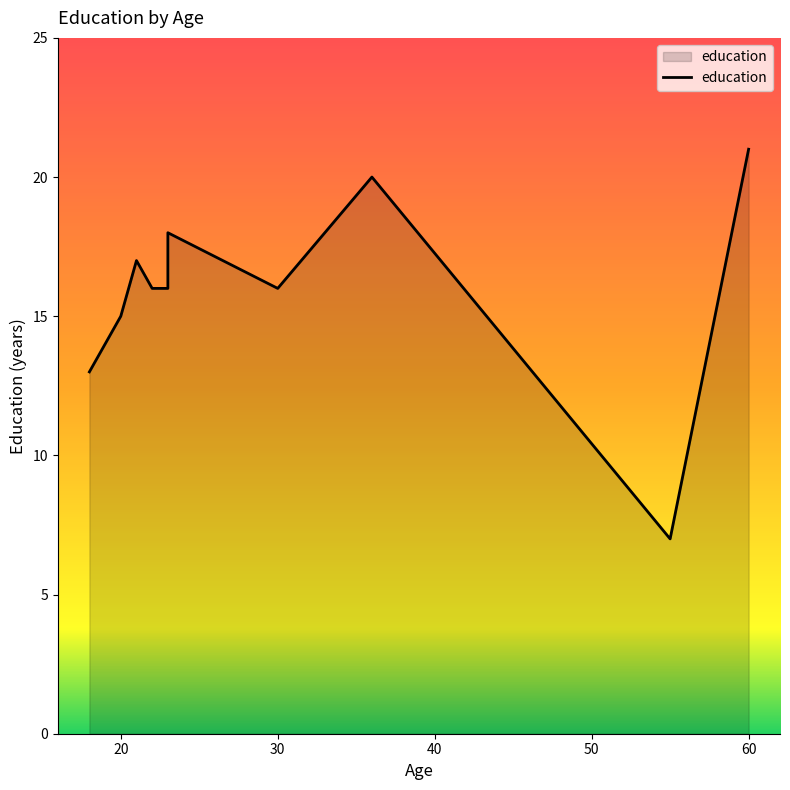

The chart shows a value of 32 at 60. True or false?

False